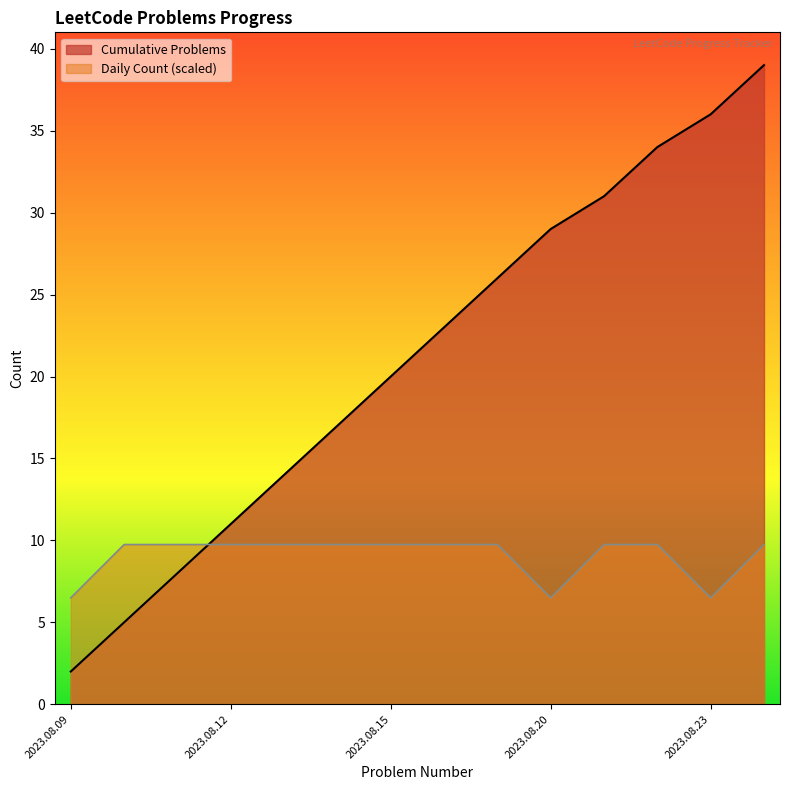

True or false: Cumulative Problems has a value of 14 at 2023.08.24.

False